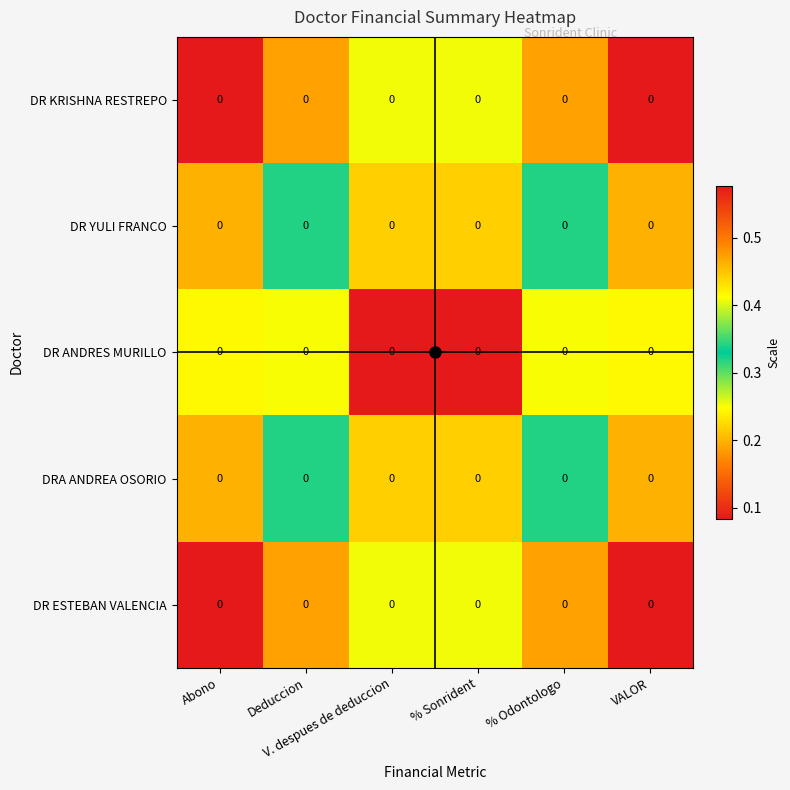

List the labels in order of DR ANDRES MURILLO value, smallest first.

V. despues de deduccion, % Sonrident, Deduccion, % Odontologo, Abono, VALOR